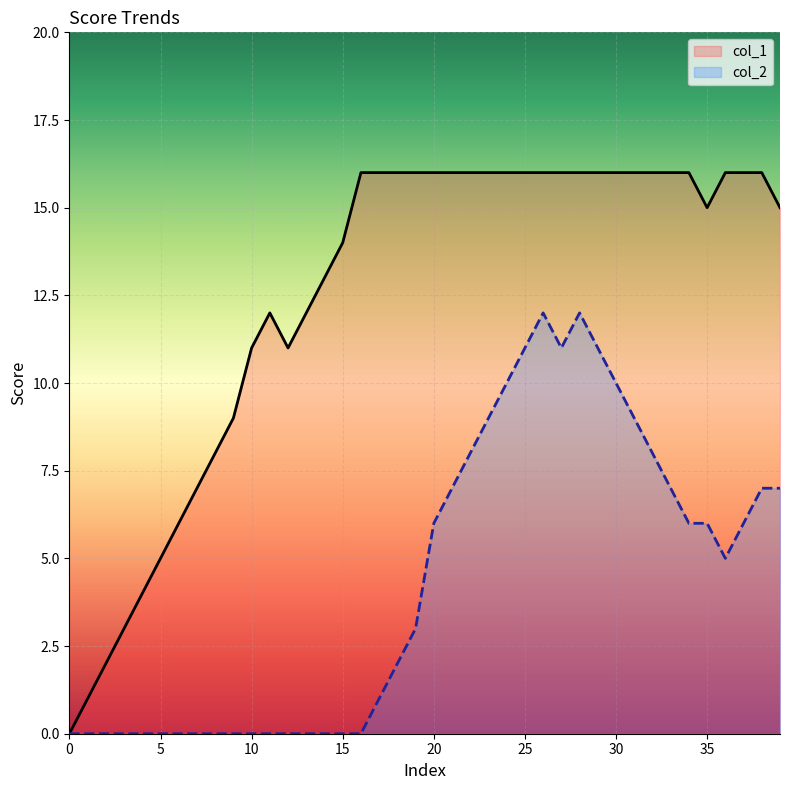

What is the difference between the col_1 values at 15 and 10?

3